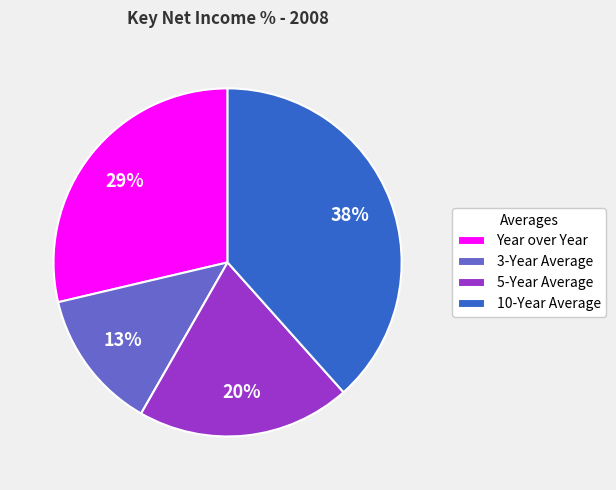

Rank the categories by value from highest to lowest.

10-Year Average, Year over Year, 5-Year Average, 3-Year Average